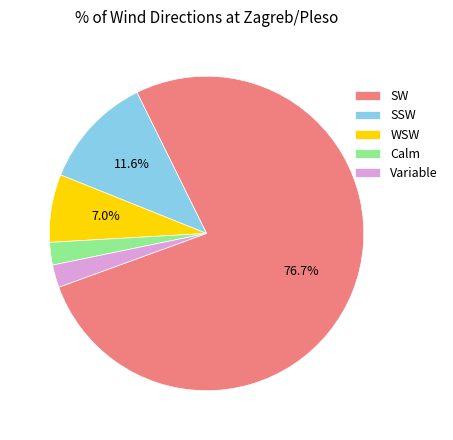

Is there any slice that represents more than half of the pie?

Yes